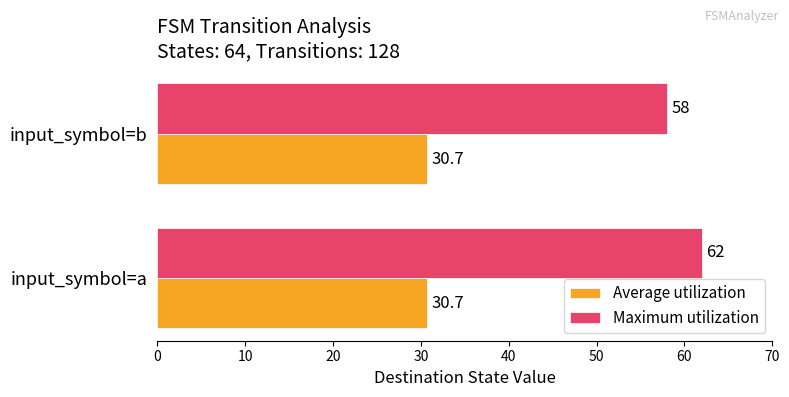

At which label does Maximum utilization reach its minimum?

input_symbol=b